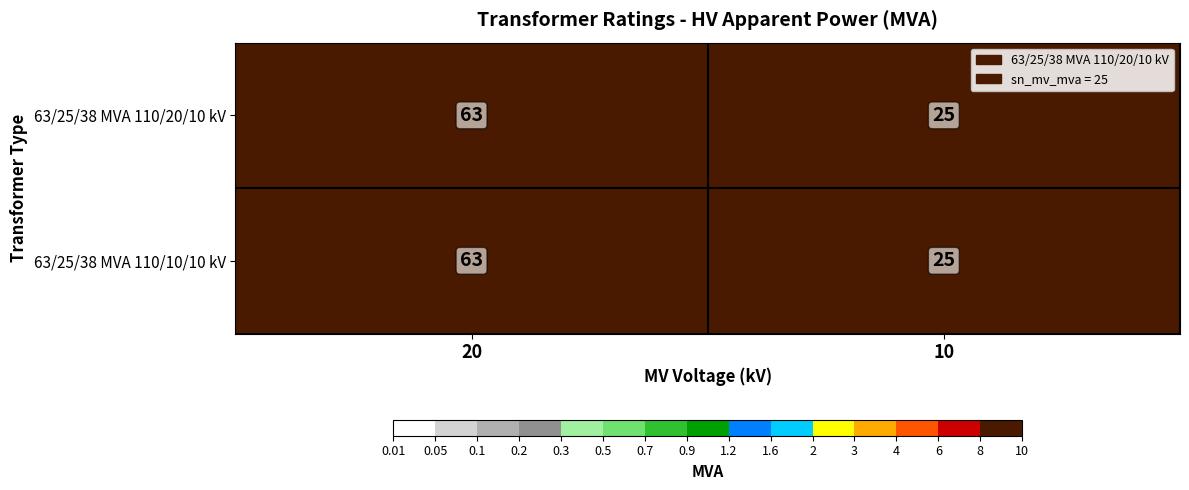

Reading left to right, transcribe all the data shown in this chart.

63/25/38 MVA 110/20/10 kV: 20=63	10=25
63/25/38 MVA 110/10/10 kV: 20=63	10=25